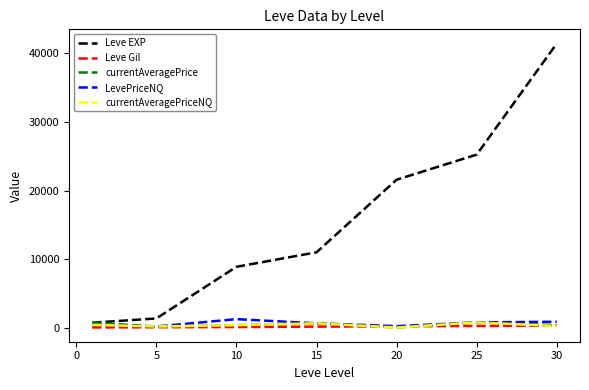

Which series has the largest total across all categories?

Leve EXP